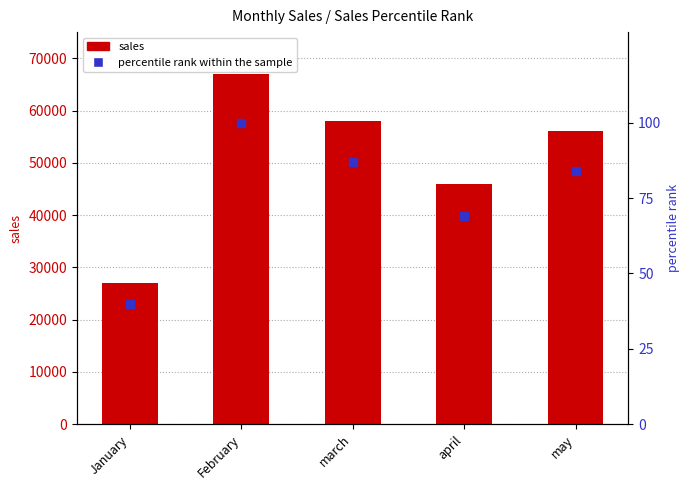

Which series has the widest spread of Y values?

sales